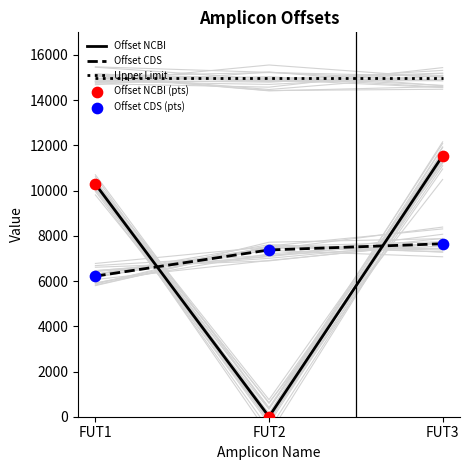

Is the value of Offset CDS at FUT3 greater than the value of Offset CDS (pts) at FUT1?

Yes